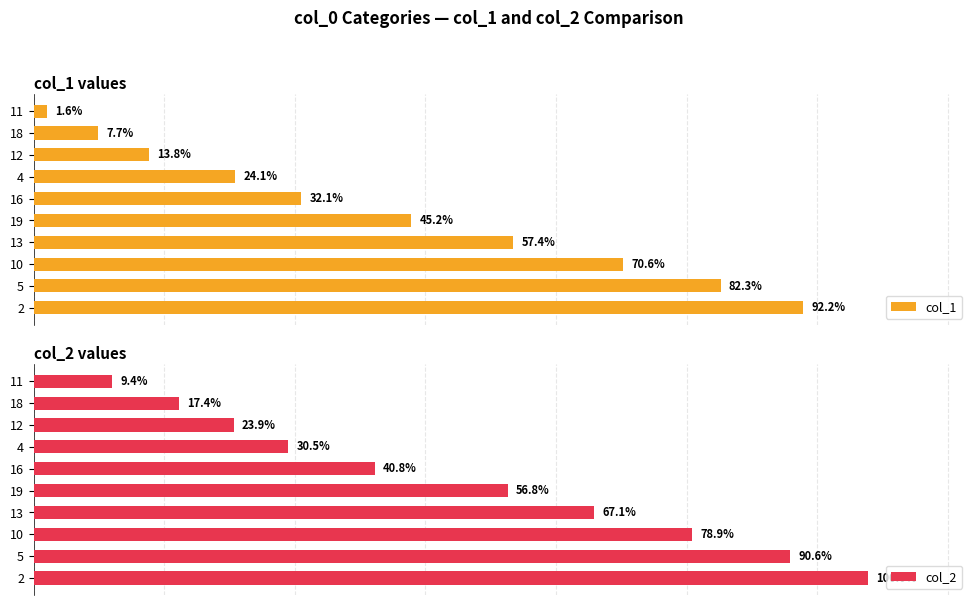

How many bars are there in each group?

2